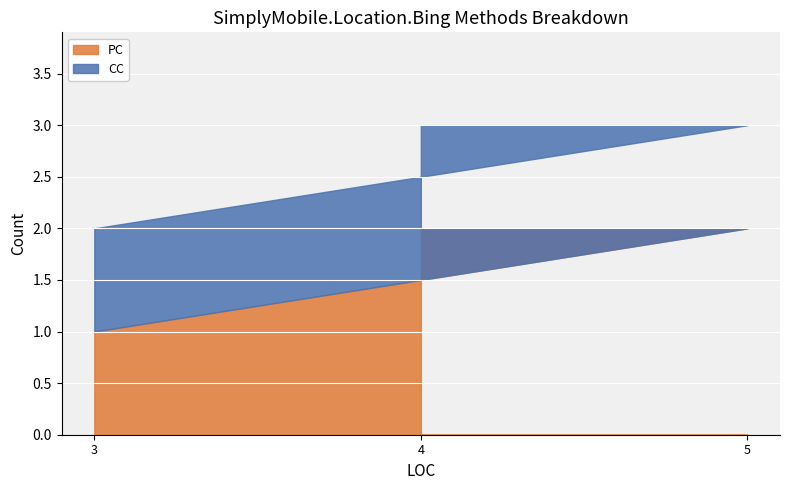

How many categories are shown in the chart?

3